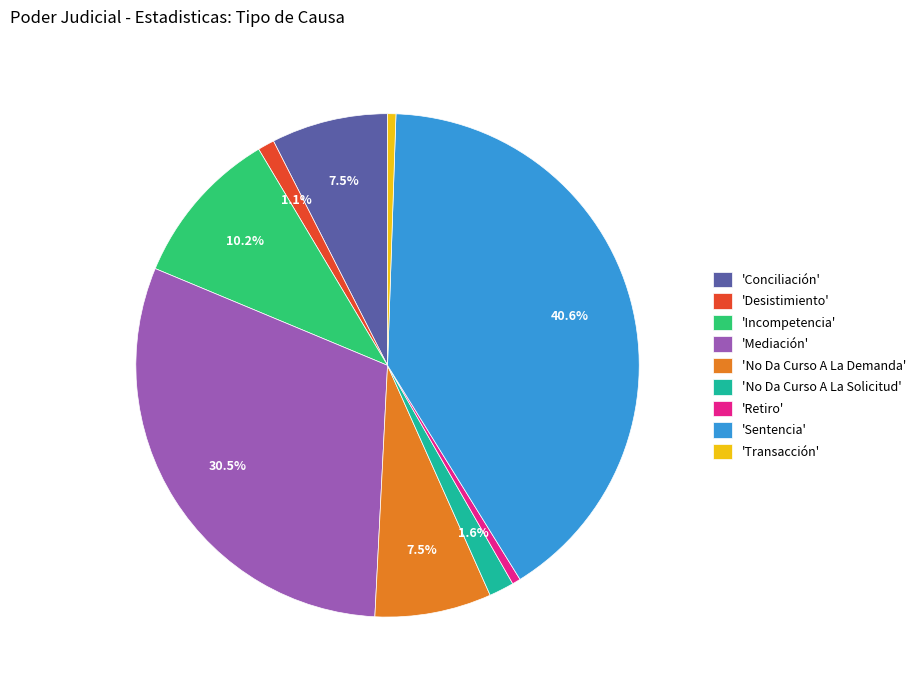

Does any single category account for the majority?

No